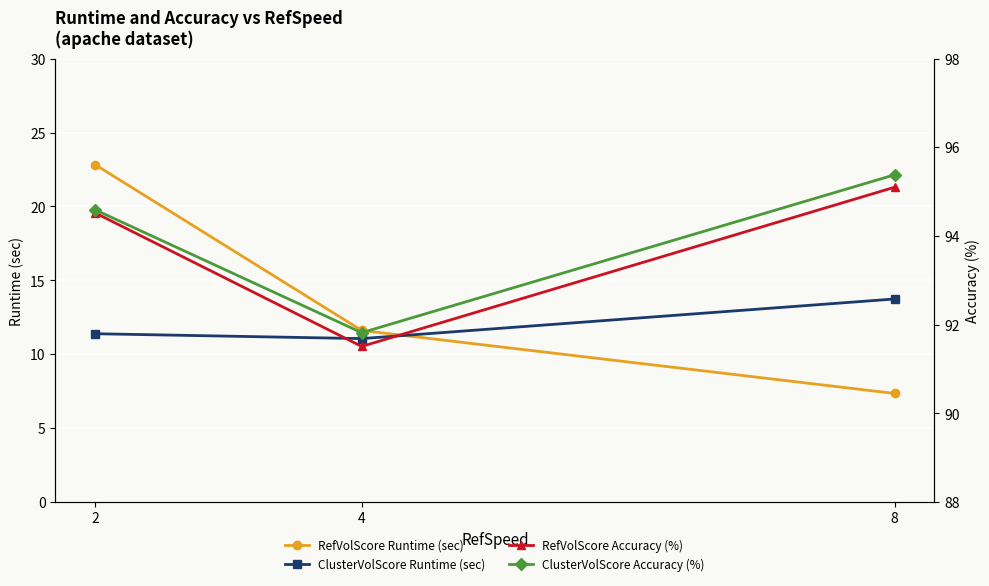

List the labels in order of RefVolScore Runtime (sec) value, smallest first.

8, 4, 2